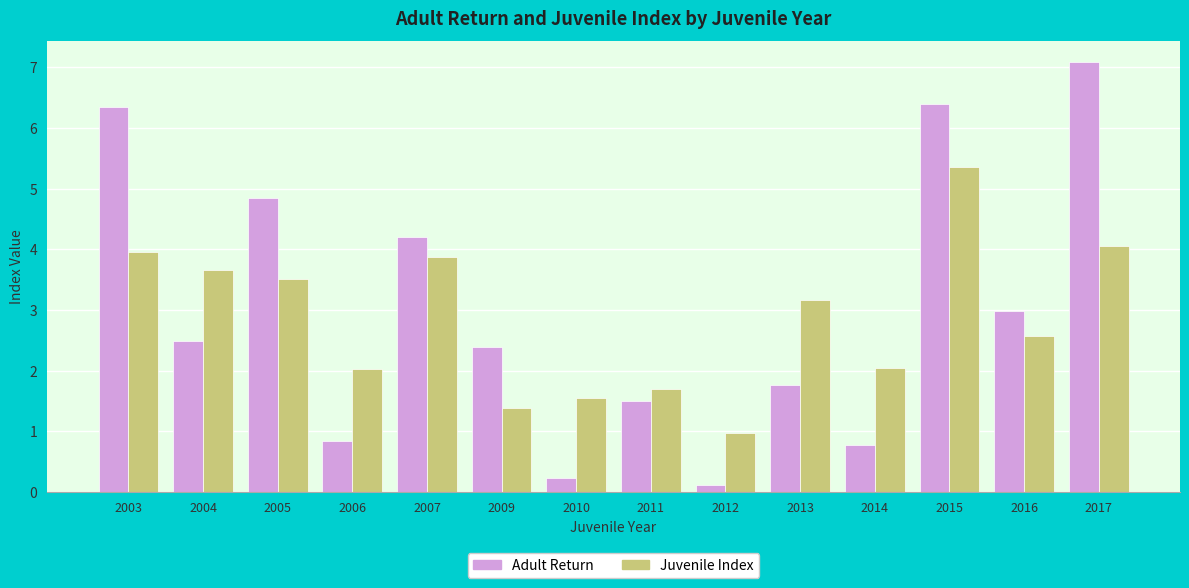

What are all the series names shown in the legend?

Adult Return, Juvenile Index